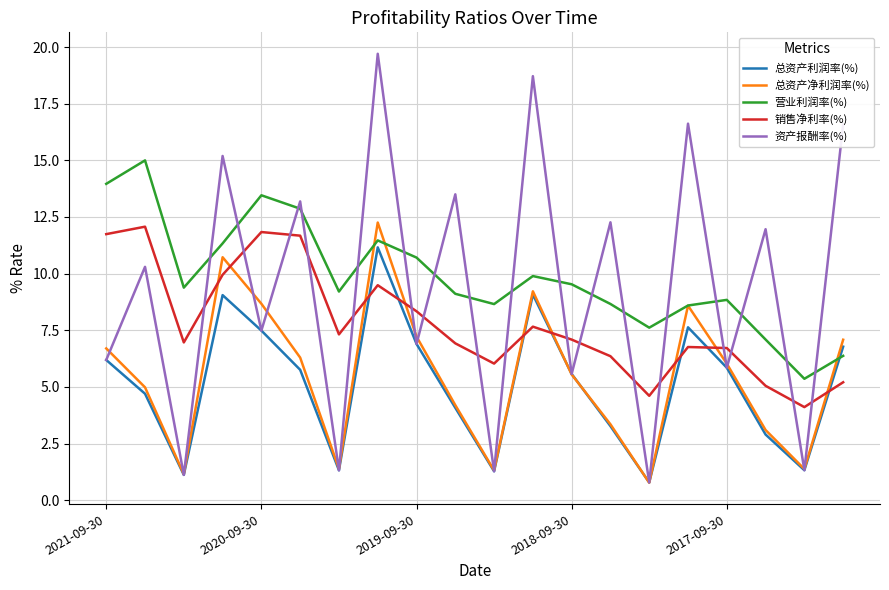

What is the minimum value for 总资产净利润率(%)?

0.8